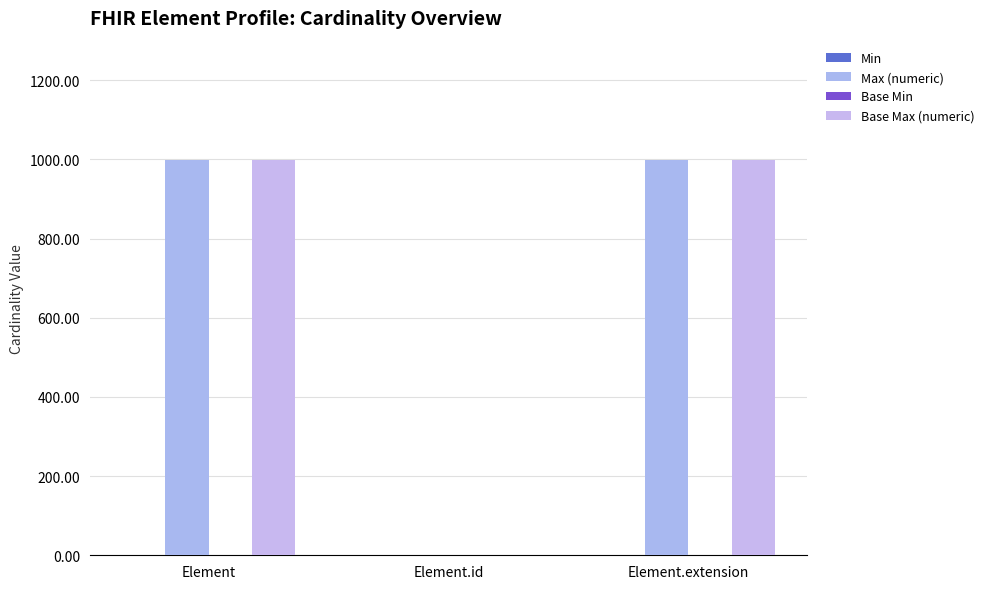

Are the bars grouped side by side (vs. stacked)?

Yes